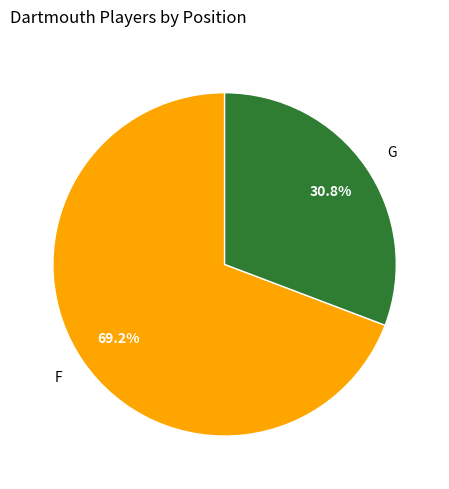

Count the number of slices in the pie.

2